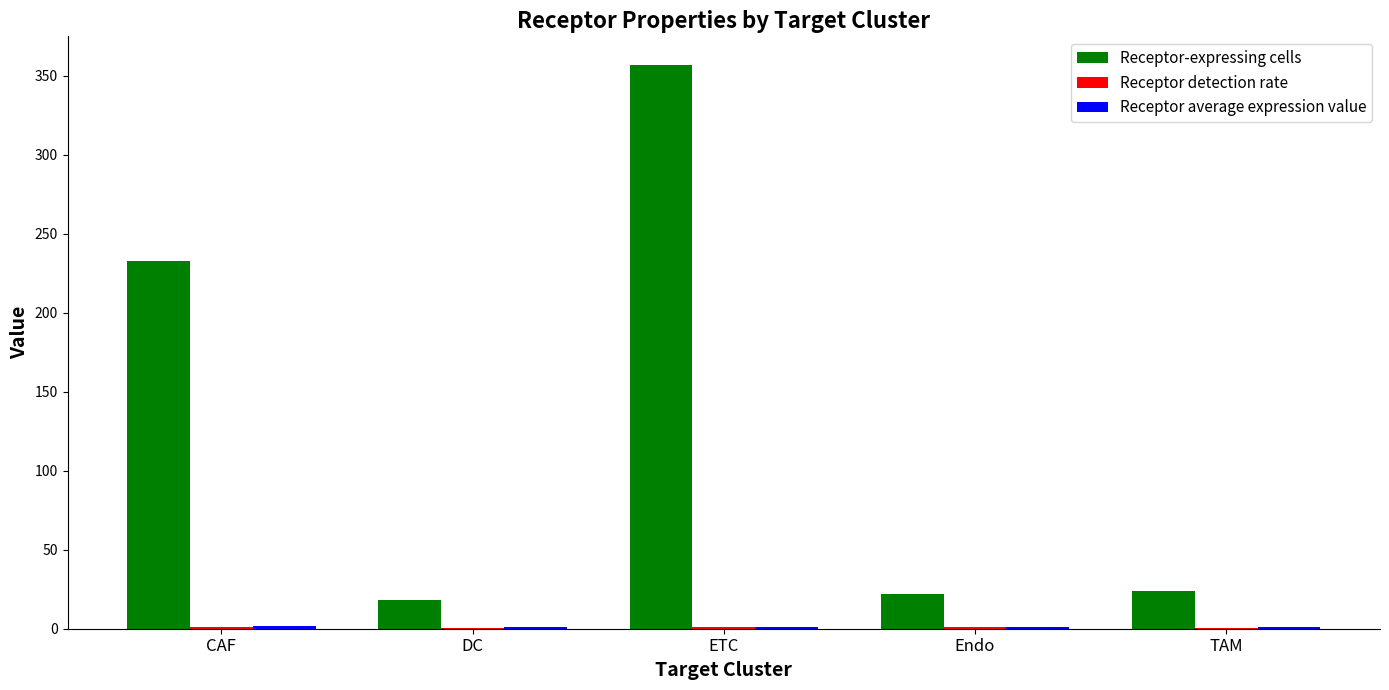

What is the sum of all Receptor-expressing cells values?

654.0